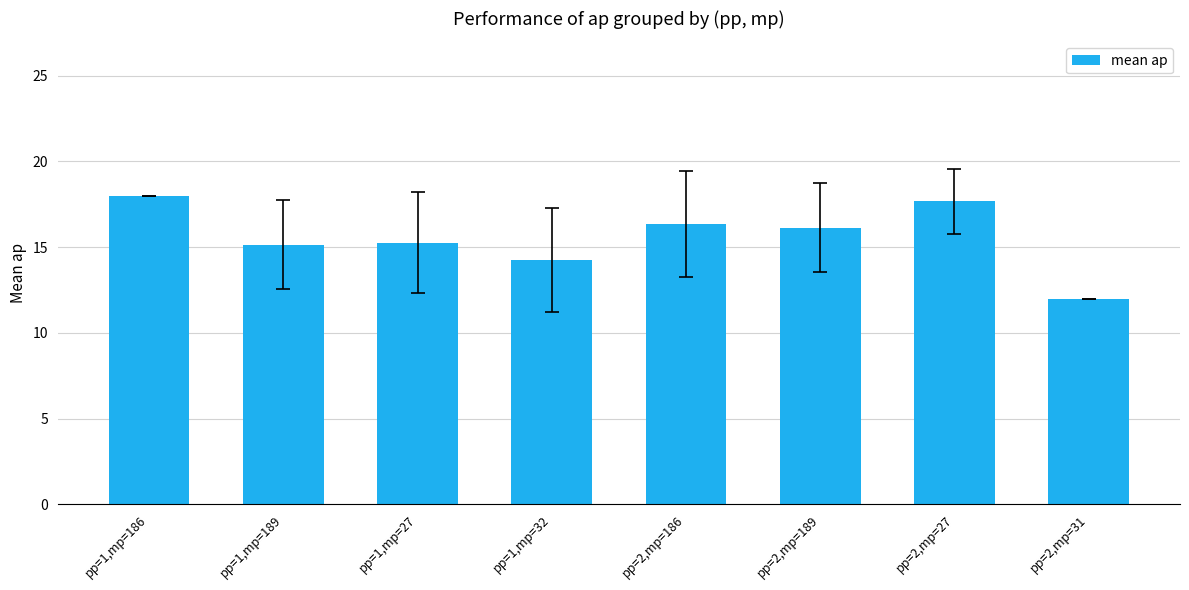

What is the label of the 2nd bar from the right?

pp=2,mp=27